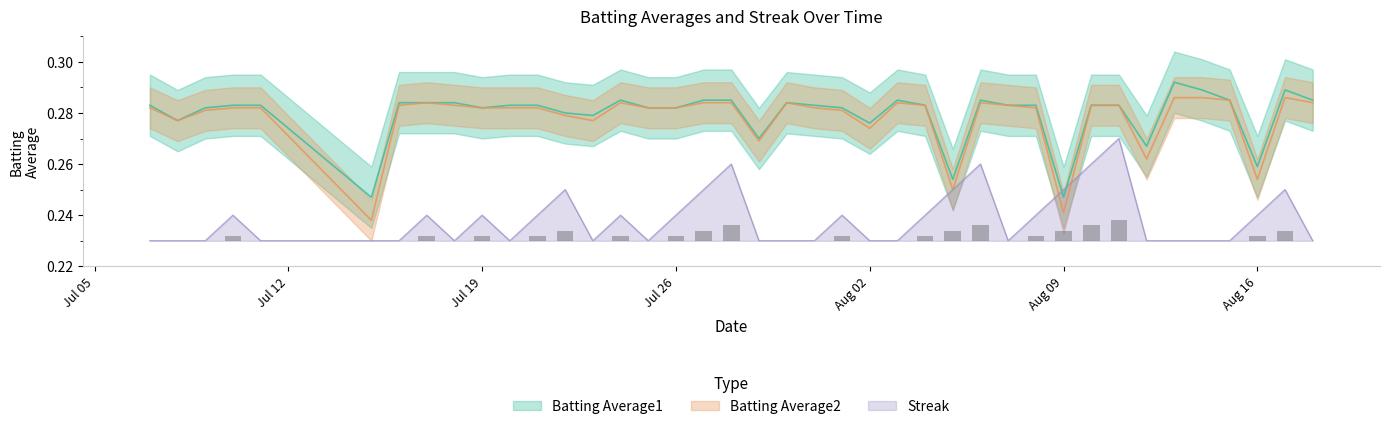

Count the number of categories in the chart.

40